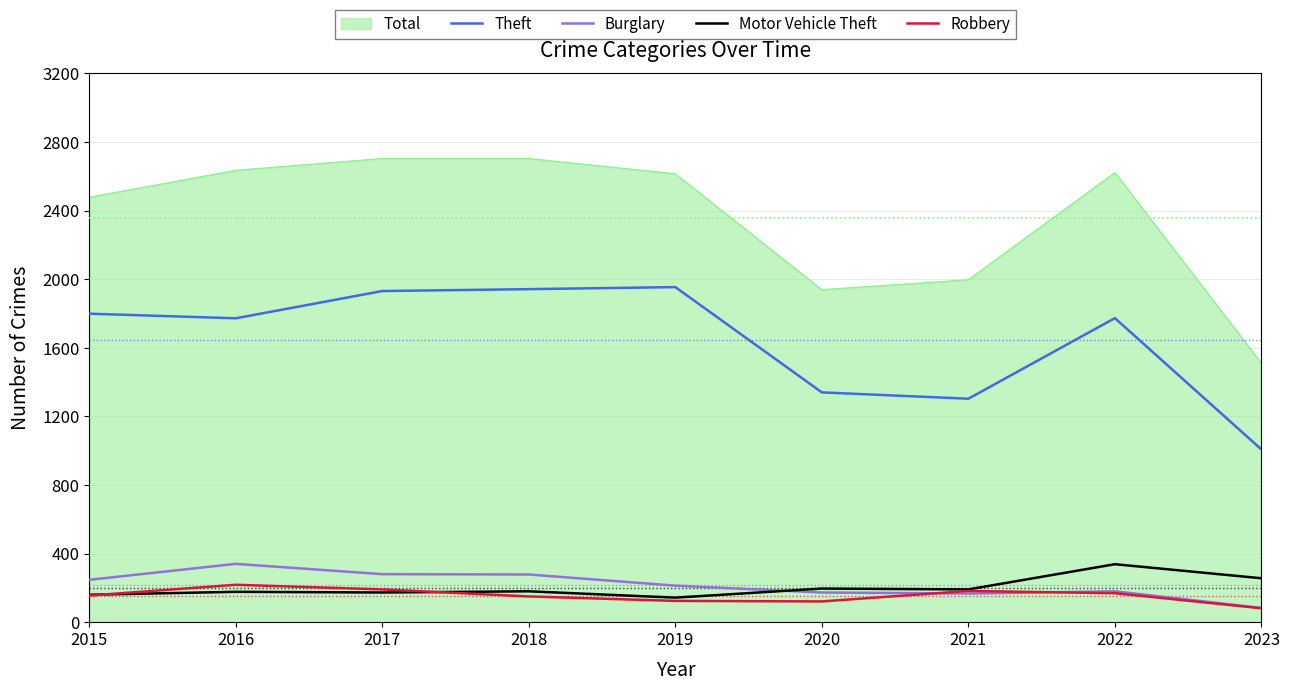

Does the chart display data point markers on the line(s)?

No